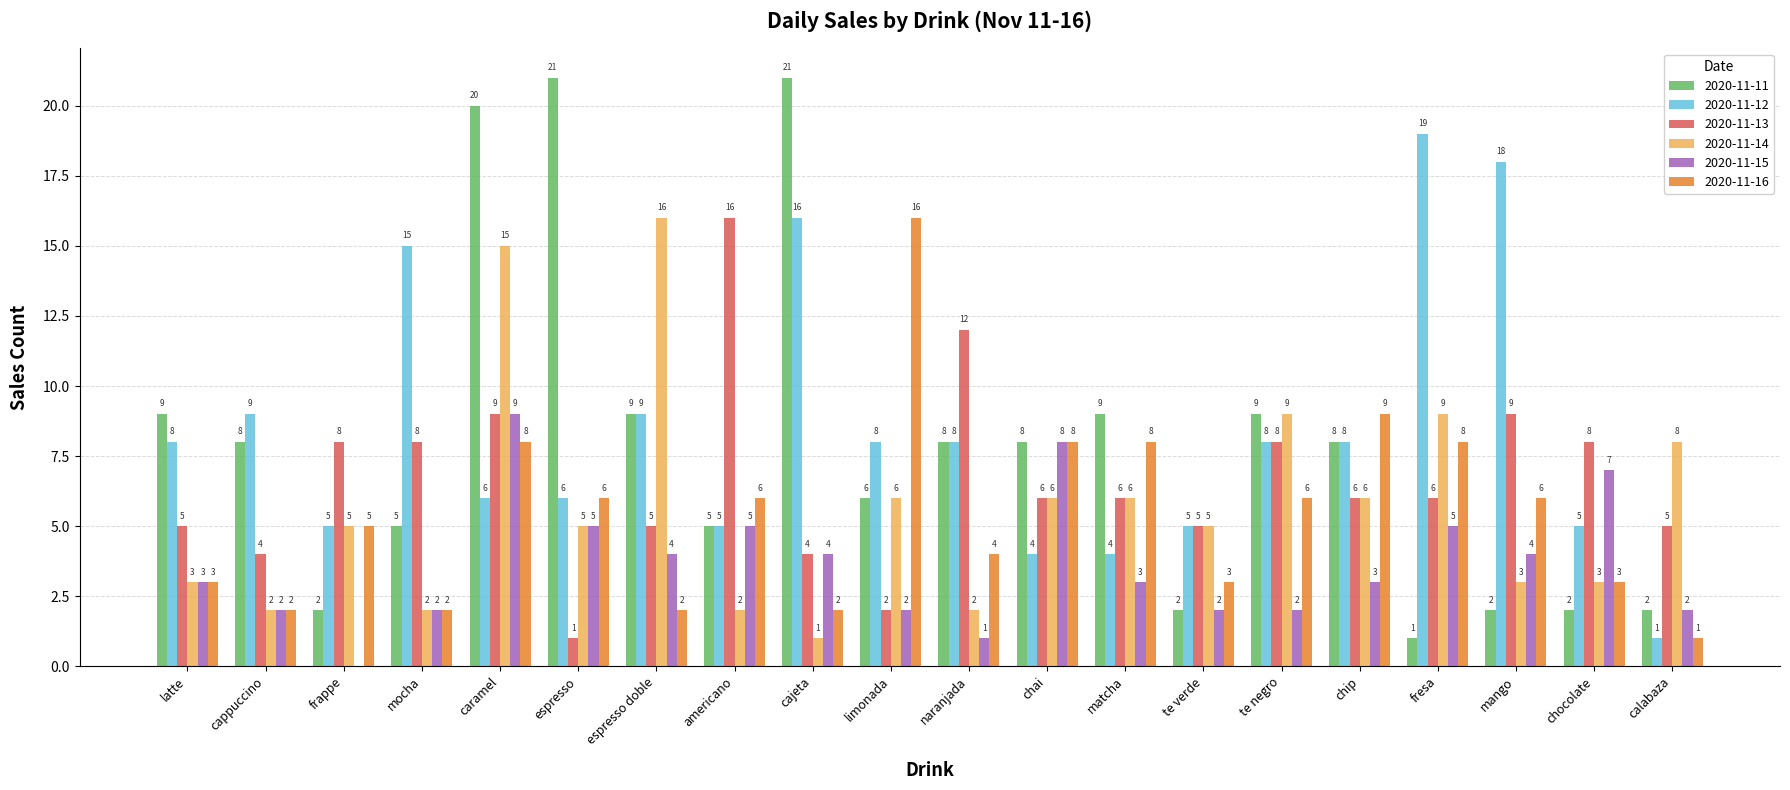

True or false: 2020-11-11 has a value of 9 at matcha.

True